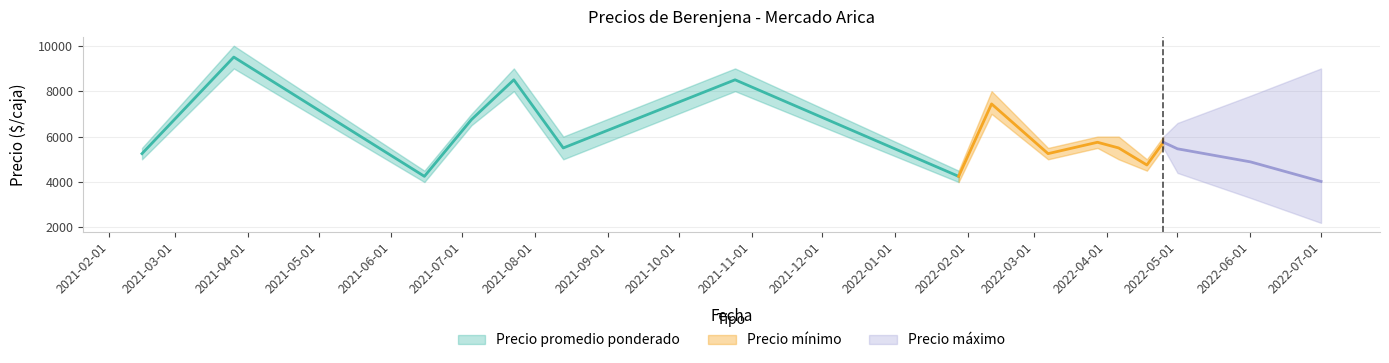

The value of Precio máximo at 2021-03-26 is 10000. True or false?

True